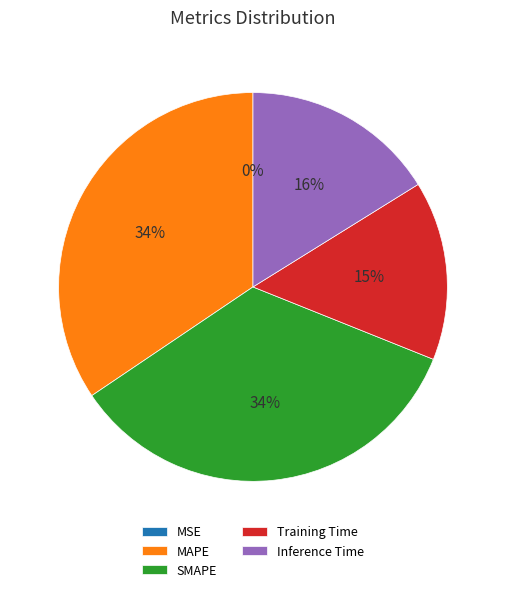

Does any single category account for the majority?

No